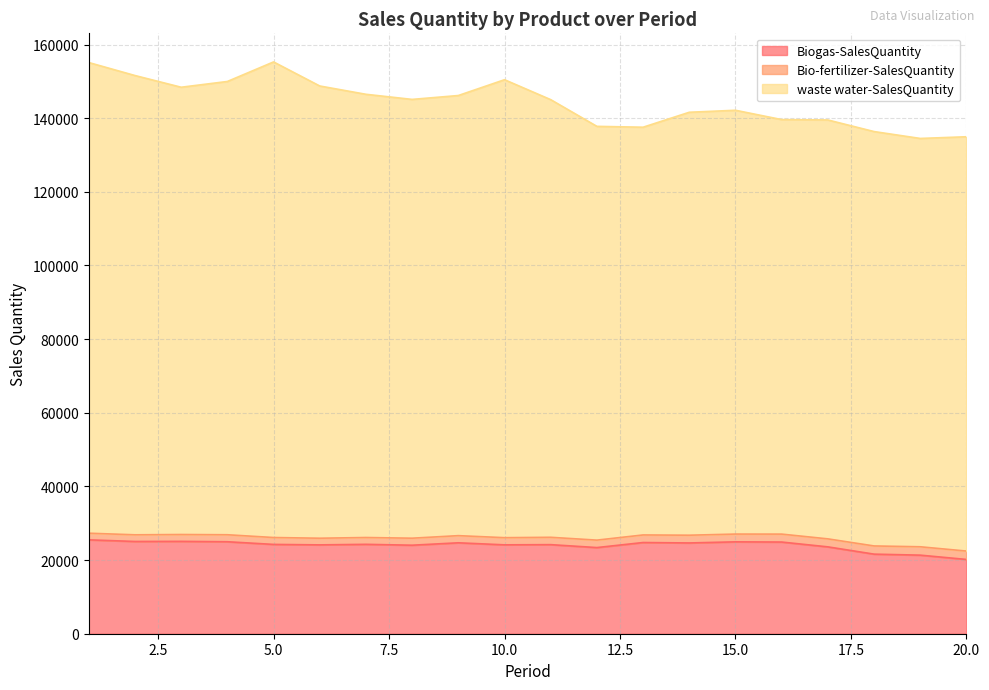

At which label does waste water-SalesQuantity reach its peak?

5